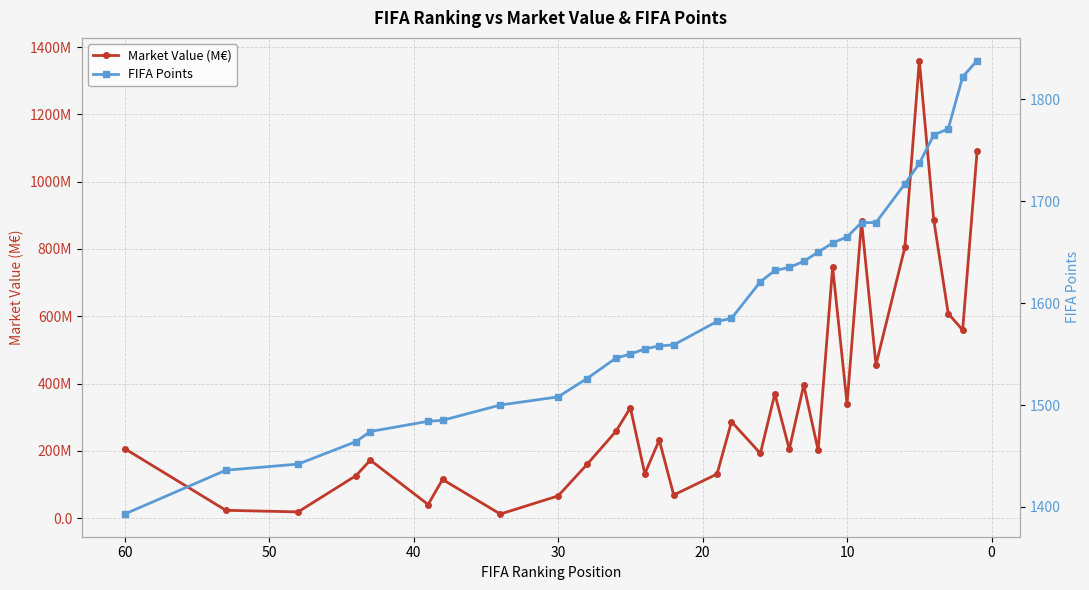

How many series are shown in this chart?

2